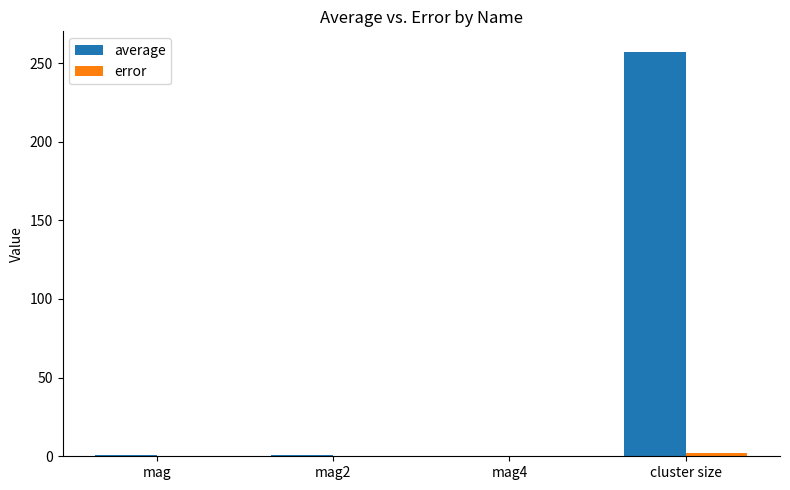

Which series has the largest total across all categories?

average